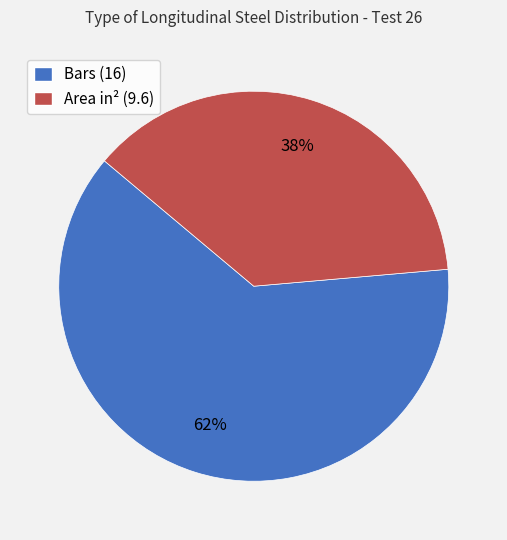

How many slices are in this pie chart?

2